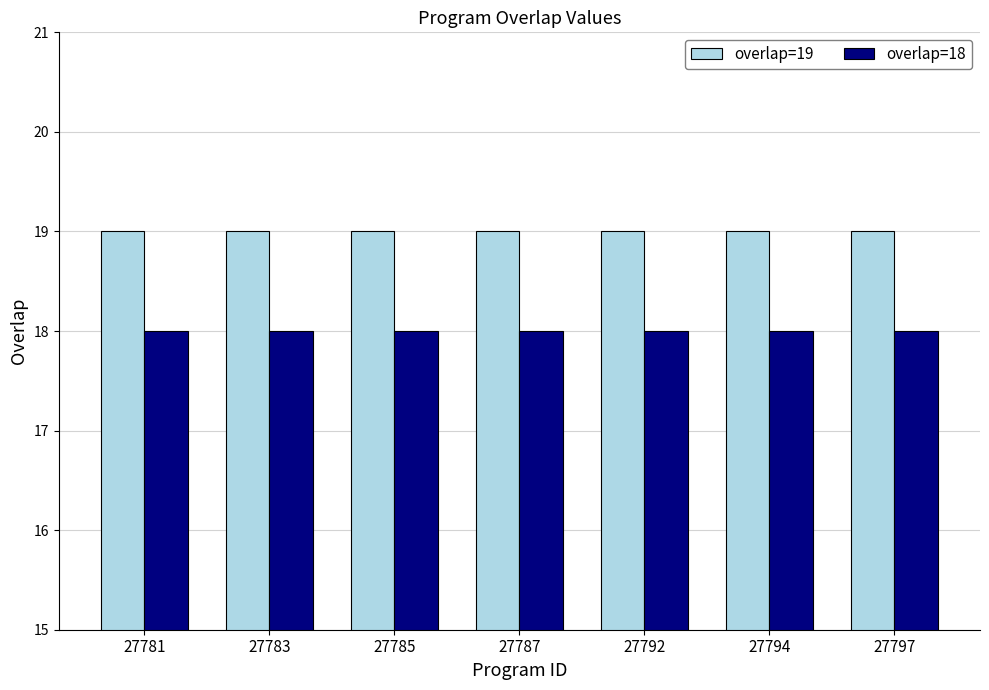

How many bars are there in total?

14